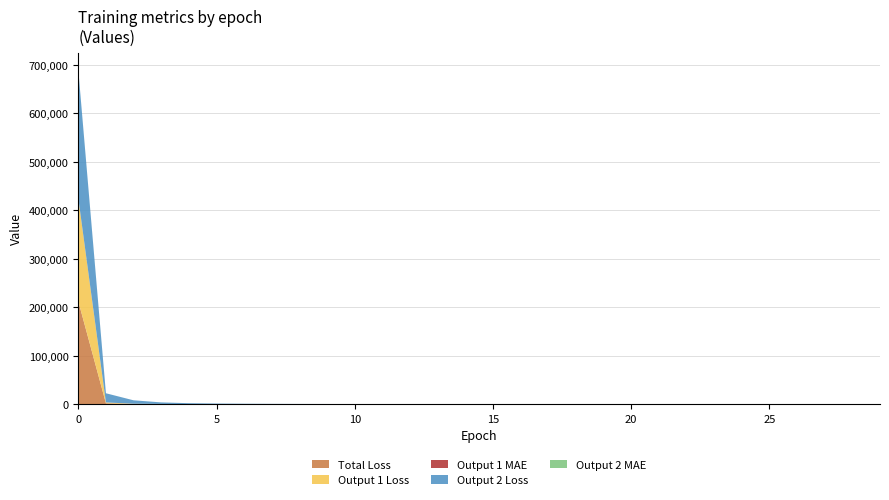

Reading left to right, what are all the values shown in this chart?

loss: 0=212593.9	1=1713.5	2=398.6	3=161.2	4=82.1	5=46.1	6=27.2	7=17.1	8=11.5	9=8.2	10=5.7	11=4.5	12=3.3	13=2.5	14=2.0	15=1.7	16=1.6	17=1.6	18=1.6	19=1.6	20=1.7	21=1.7	22=2.3	23=1.6	24=1.6	25=1.6	26=1.5	27=1.5	28=1.3	29=1.1
output_1_loss: 0=212593.8	1=1713.4	2=398.5	3=161.1	4=82.0	5=46.0	6=27.1	7=17.0	8=11.4	9=8.1	10=5.6	11=4.4	12=3.2	13=2.4	14=2.0	15=1.6	16=1.6	17=1.5	18=1.5	19=1.5	20=1.6	21=1.6	22=2.3	23=1.5	24=1.5	25=1.5	26=1.4	27=1.4	28=1.3	29=1.1
output_1_mean_absolute_error: 0=163.2	1=10.0	2=4.5	3=3.1	4=2.7	5=2.4	6=2.2	7=2.1	8=1.9	9=1.8	10=1.6	11=1.4	12=1.2	13=1.1	14=1.0	15=1.0	16=1.0	17=1.0	18=1.0	19=1.0	20=1.0	21=1.0	22=1.0	23=1.0	24=1.0	25=1.0	26=1.0	27=0.9	28=0.9	29=0.8
output_2_loss: 0=265084.3	1=18941.8	2=7029.1	3=3202.5	4=1728.7	5=1073.0	6=709.4	7=461.1	8=304.2	9=216.3	10=153.3	11=119.4	12=80.4	13=52.0	14=36.9	15=27.9	16=26.3	17=17.2	18=10.6	19=13.6	20=19.5	21=17.6	22=35.2	23=4.0	24=4.0	25=3.9	26=3.9	27=3.7	28=3.4	29=2.9
output_2_mean_absolute_error: 0=238.7	1=33.1	2=14.5	3=8.0	4=5.1	5=3.8	6=3.1	7=2.6	8=2.3	9=2.1	10=2.0	11=1.9	12=1.8	13=1.7	14=1.7	15=1.7	16=1.7	17=1.6	18=1.6	19=1.6	20=1.6	21=1.6	22=1.7	23=1.6	24=1.6	25=1.6	26=1.6	27=1.5	28=1.4	29=1.3